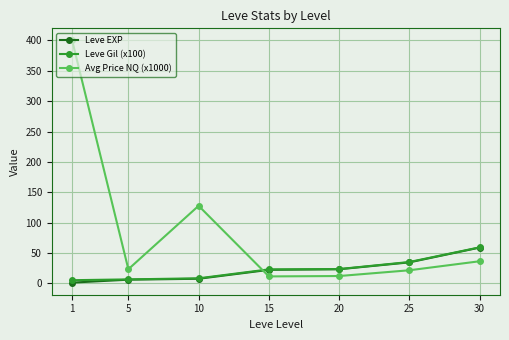

The value of Avg Price NQ (x1000) at 30 is 36.5. True or false?

True